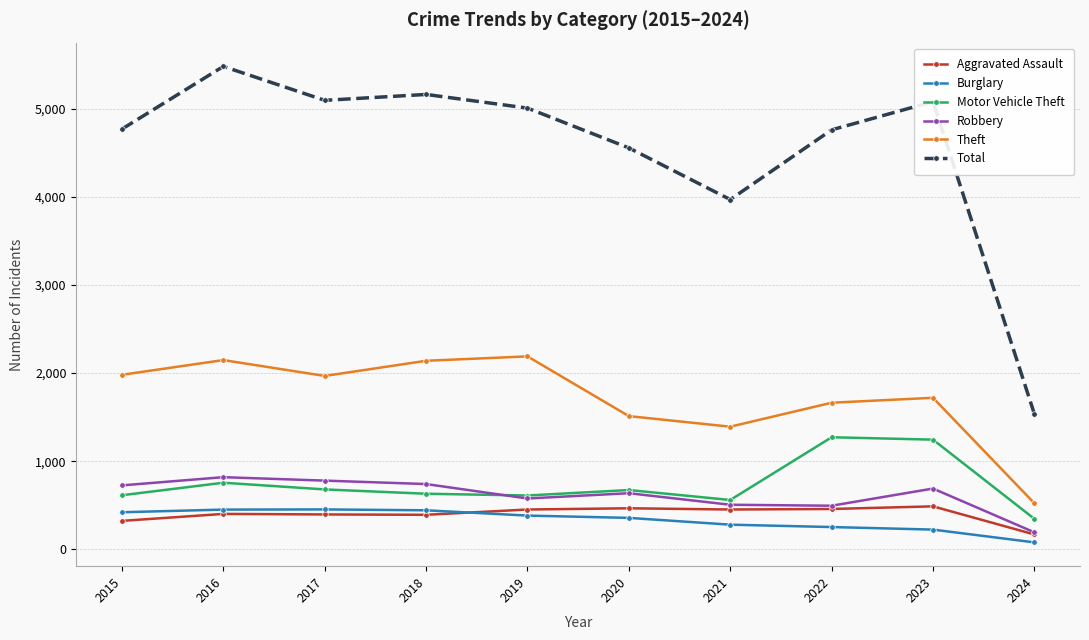

True or false: Burglary has a value of 183 at 2019.

False